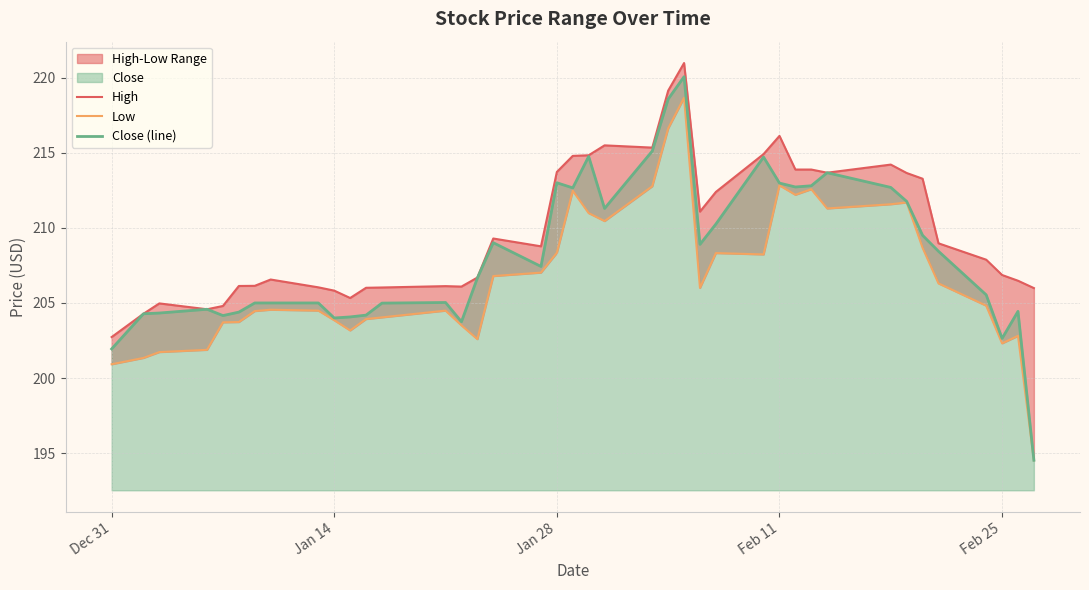

What is the highest value of the Close (line) series?

220.1